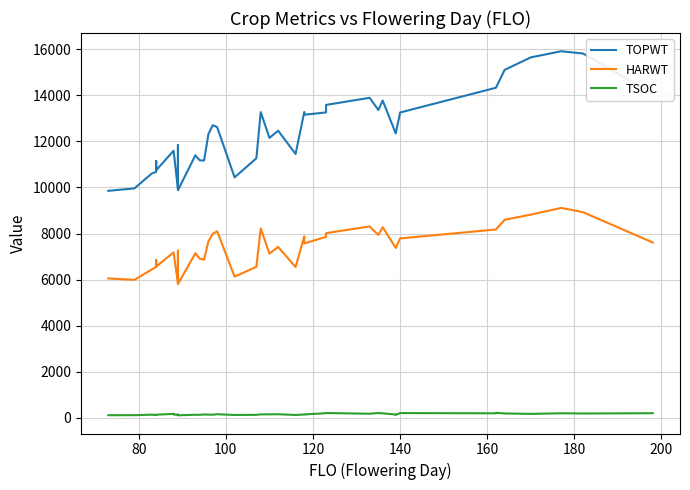

List the series in order of their peak value, highest first.

TOPWT, HARWT, TSOC